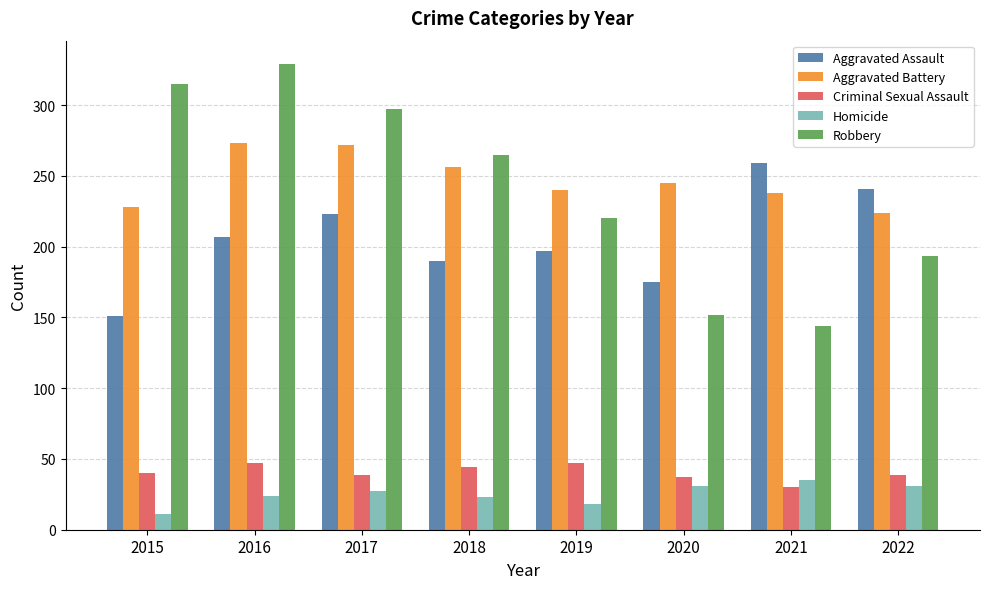

Which series has the largest total across all categories?

Aggravated Battery